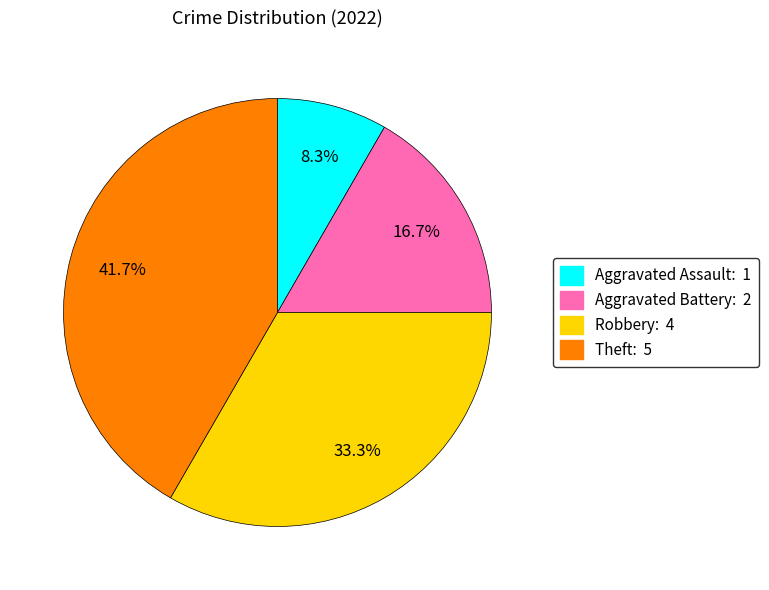

Is the sum of Aggravated Assault and Aggravated Battery greater than half?

No